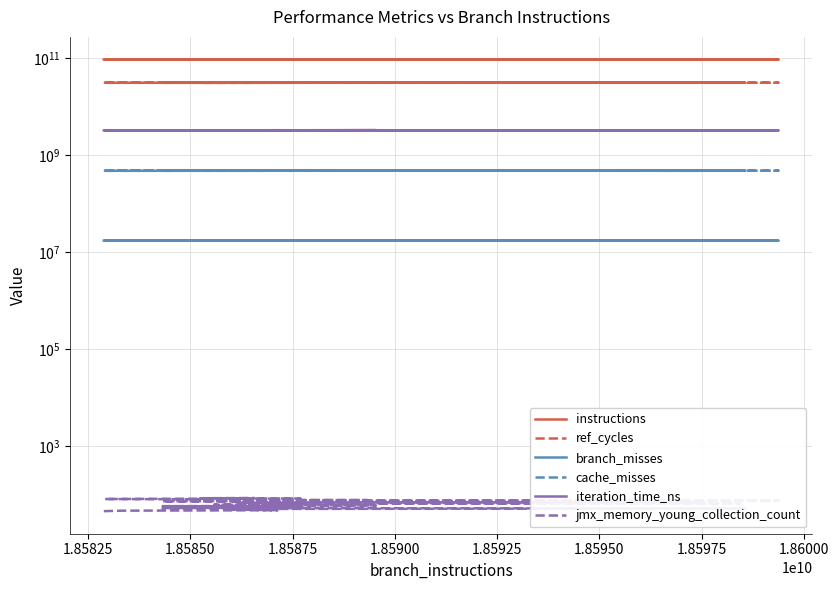

How many lines are shown in the chart?

6